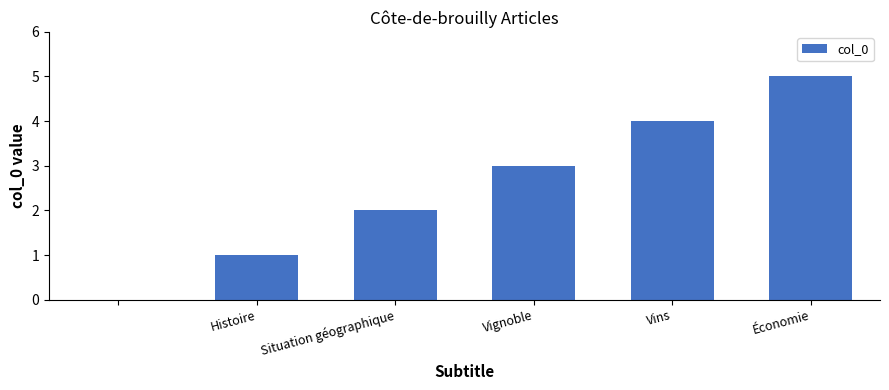

What is the maximum value shown in the chart?

5